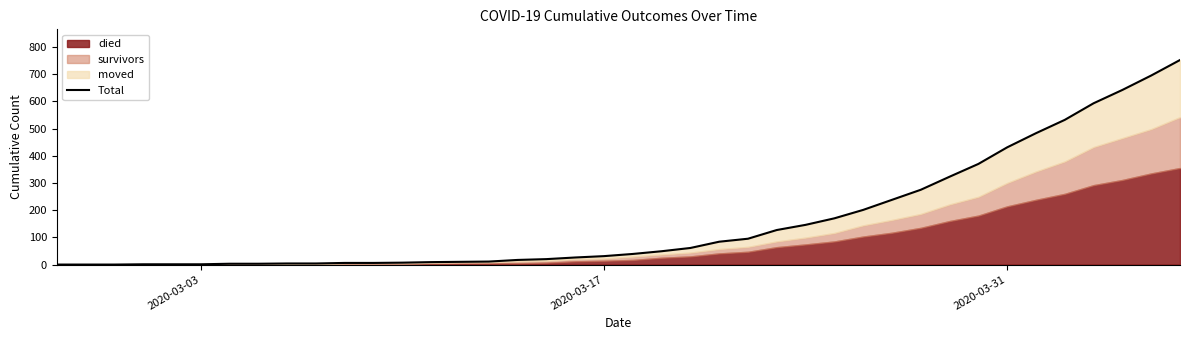

Reading left to right, transcribe all the data shown in this chart.

0	0	0	1	1	1	3	3	4	4	6	6	7	9	10	11	17	20	26	31	39	49	61	84	95	127	146	170	201	238	275	323	370	431	483	532	593	642	695	752